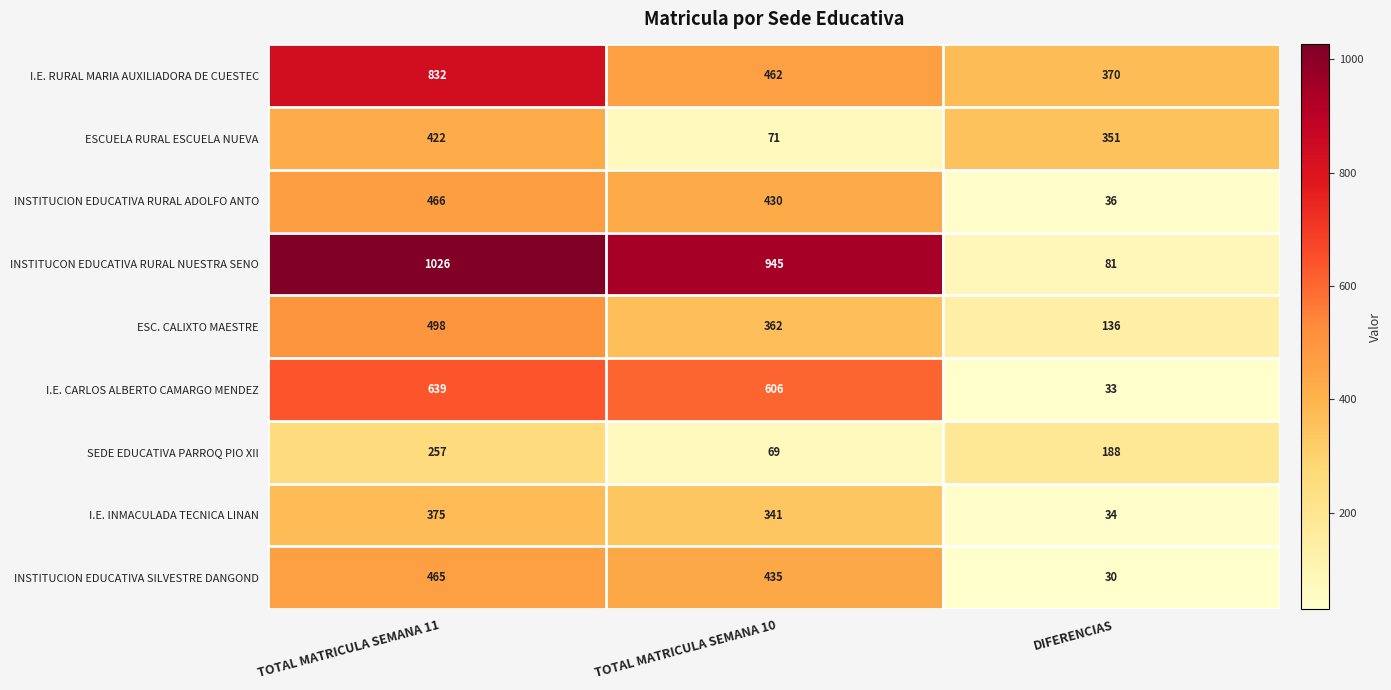

At TOTAL MATRICULA SEMANA 11, list the series in order from smallest to largest.

SEDE EDUCATIVA PARROQ PIO XII, I.E. INMACULADA TECNICA LINAN, ESCUELA RURAL ESCUELA NUEVA, INSTITUCION EDUCATIVA SILVESTRE DANGOND, INSTITUCION EDUCATIVA RURAL ADOLFO ANTO, ESC. CALIXTO MAESTRE, I.E. CARLOS ALBERTO CAMARGO MENDEZ, I.E. RURAL MARIA AUXILIADORA DE CUESTEC, INSTITUCON EDUCATIVA RURAL NUESTRA SENO